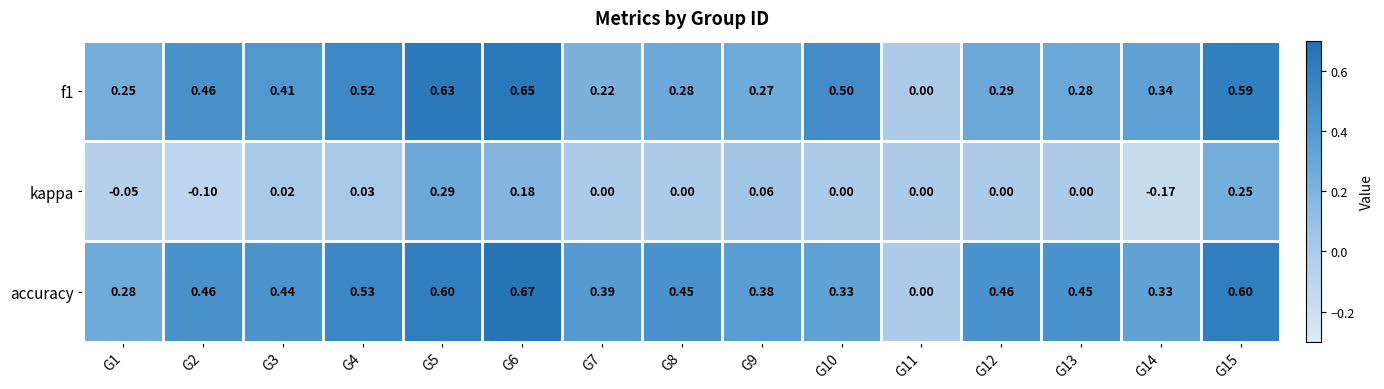

At G6, list the series in order from largest to smallest.

accuracy, f1, kappa